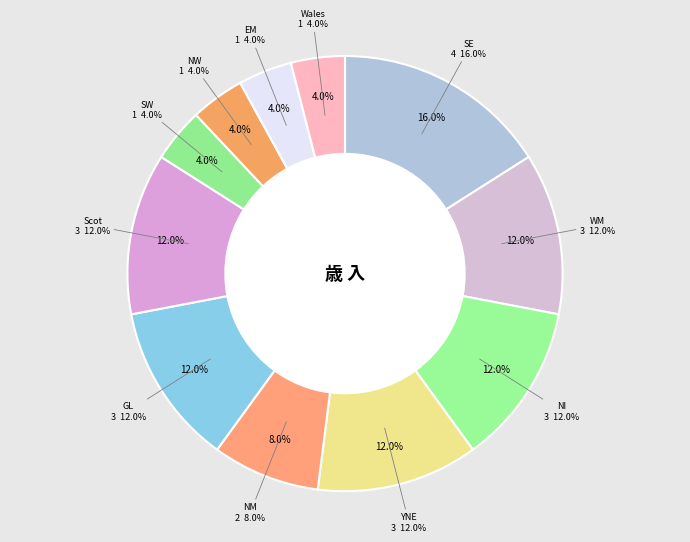

What portion of the pie excludes Wales?

96.0%